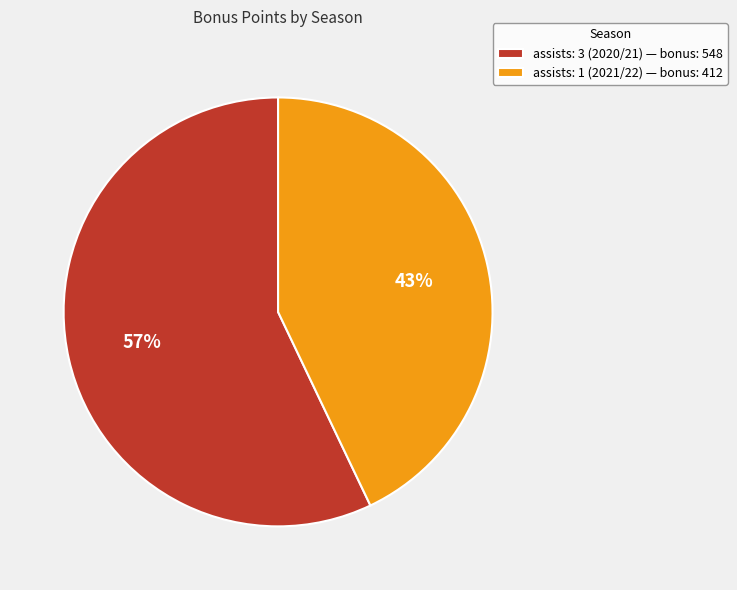

Between assists: 3 (2020/21) — bonus: 548 and assists: 1 (2021/22) — bonus: 412, which is larger?

assists: 3 (2020/21) — bonus: 548